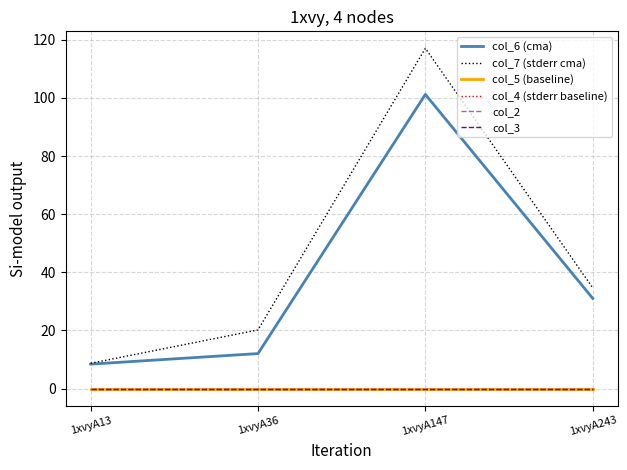

What is the sum of all col_6 (cma) values?

152.6